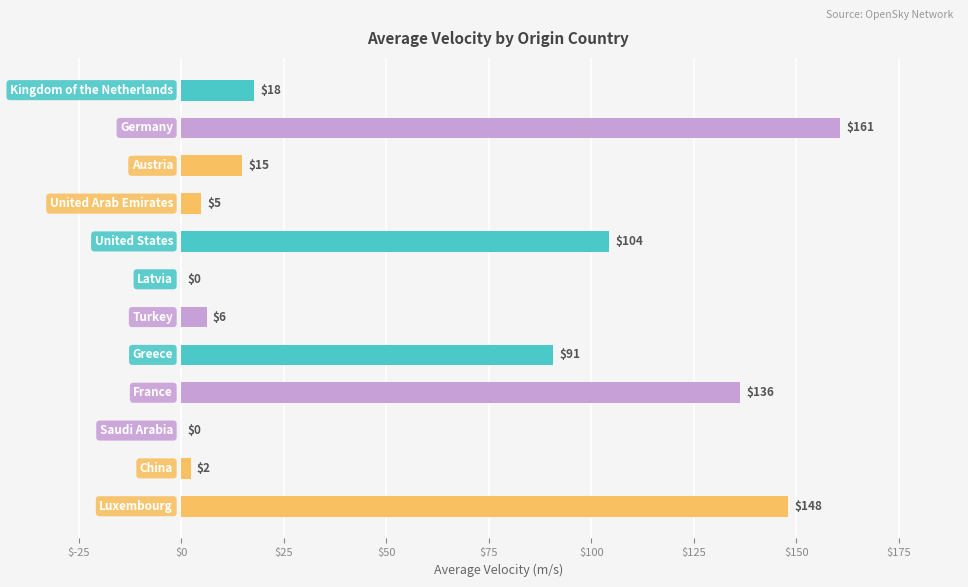

How many positive values are there?

10